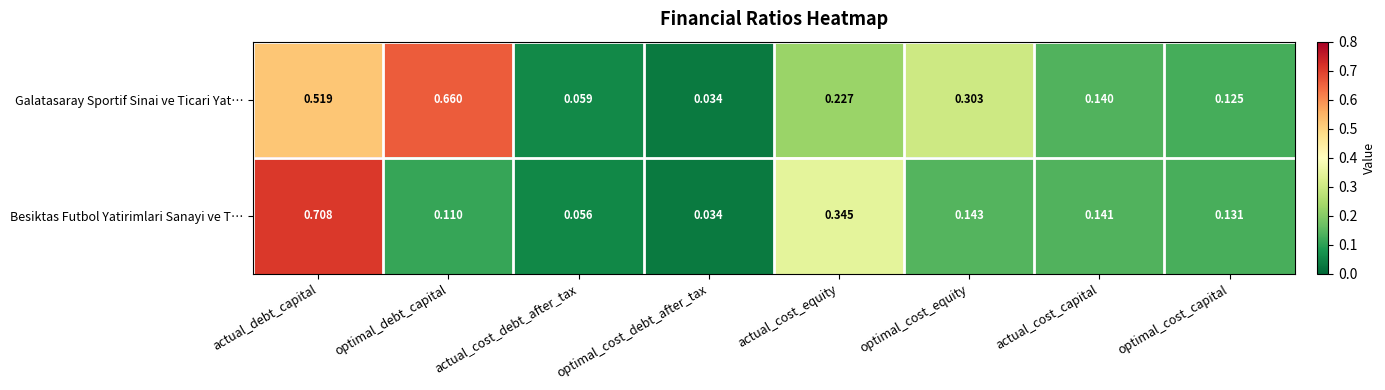

Rank the categories by Besiktas Futbol Yatirimlari Sanayi ve T… value from lowest to highest.

optimal_cost_debt_after_tax, actual_cost_debt_after_tax, optimal_debt_capital, optimal_cost_capital, actual_cost_capital, optimal_cost_equity, actual_cost_equity, actual_debt_capital